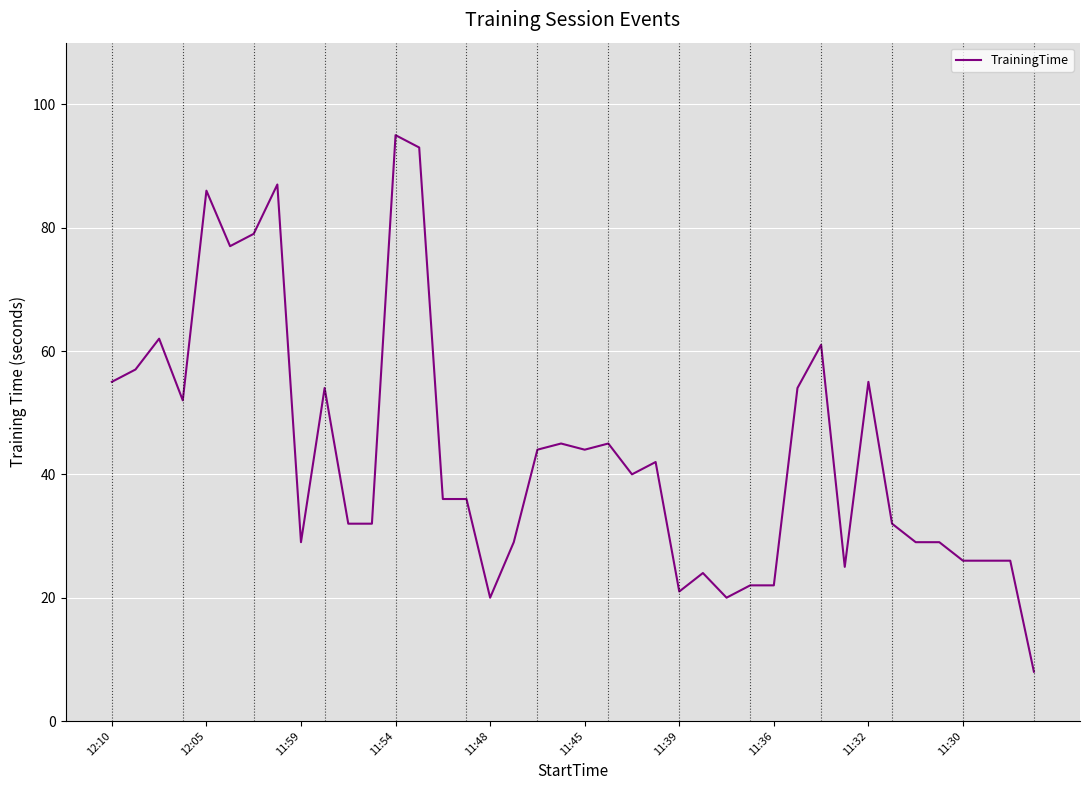

What is the difference between the maximum and minimum values?

87.0